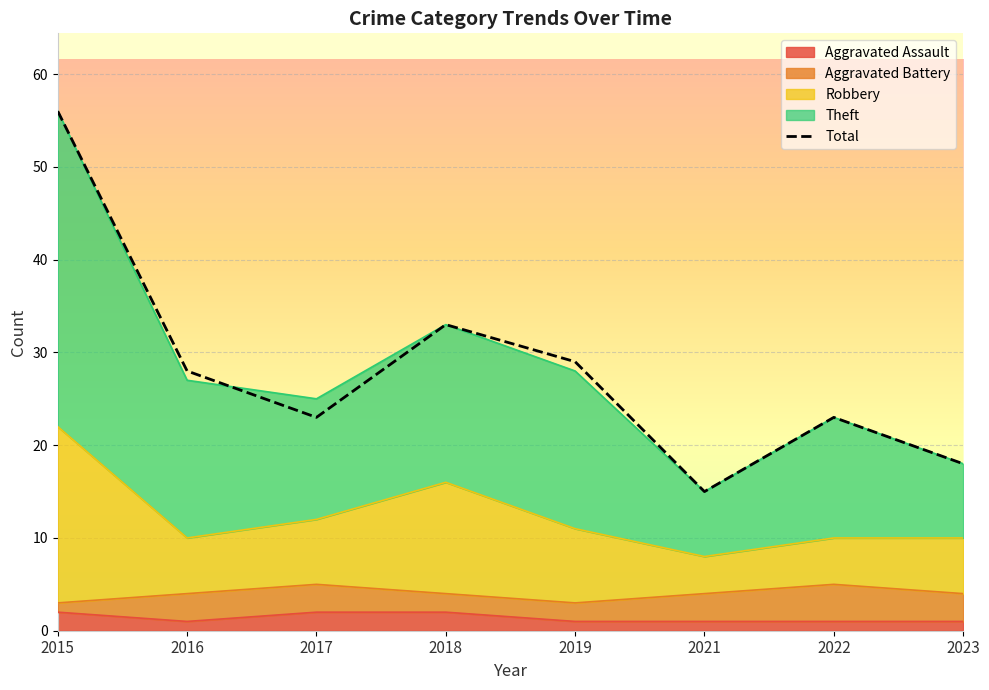

How many data points are above 28?

3